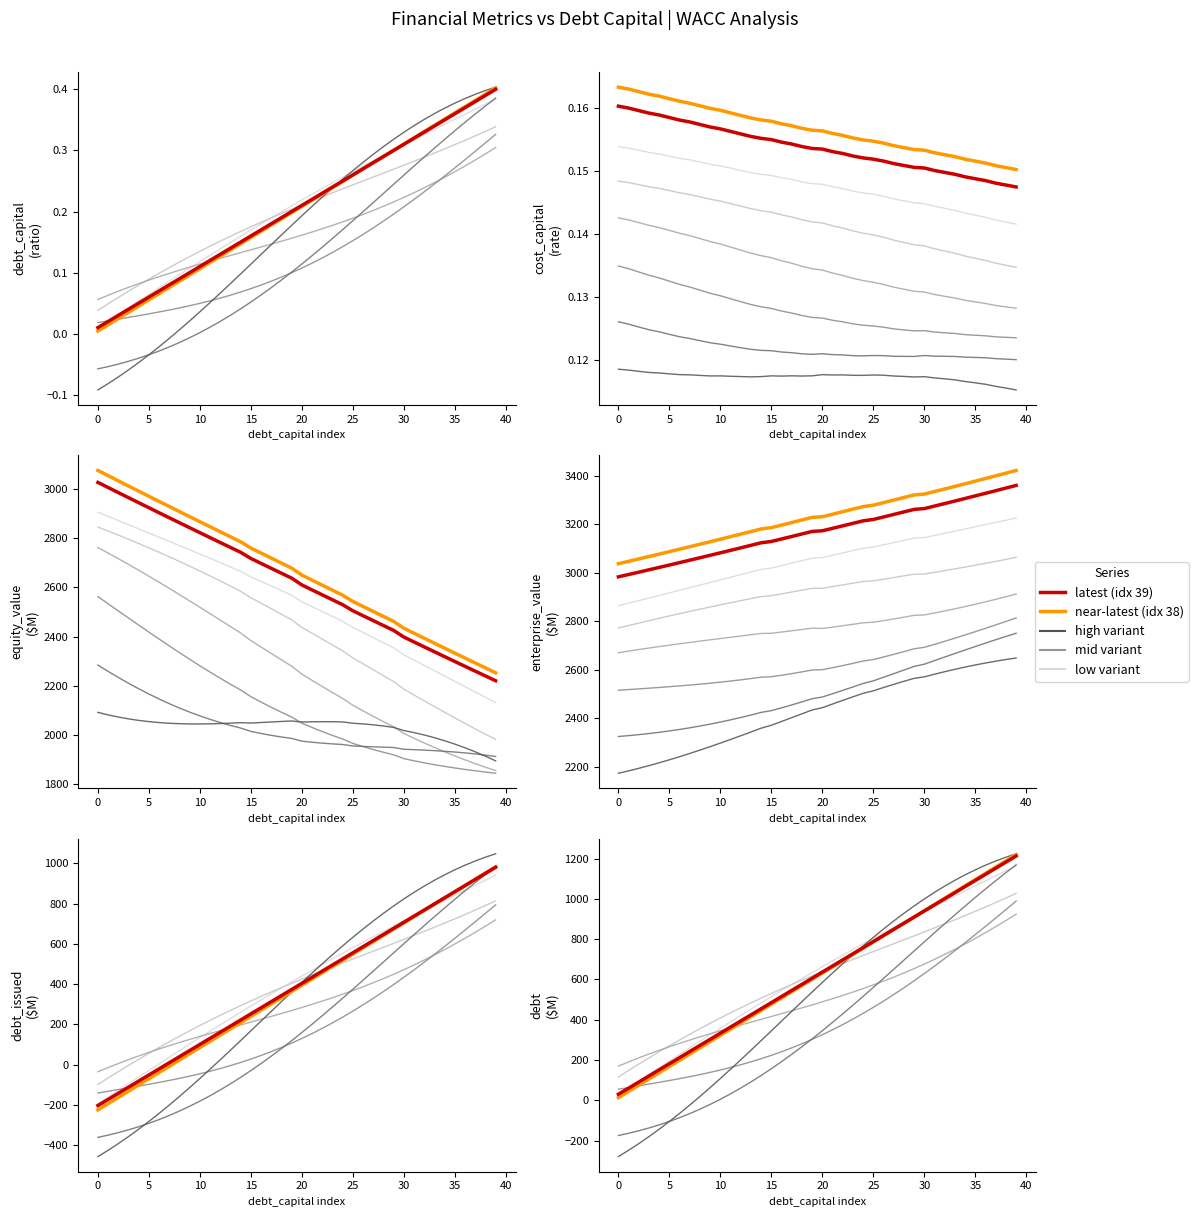

How many data points in variant_2 are above 489?

20